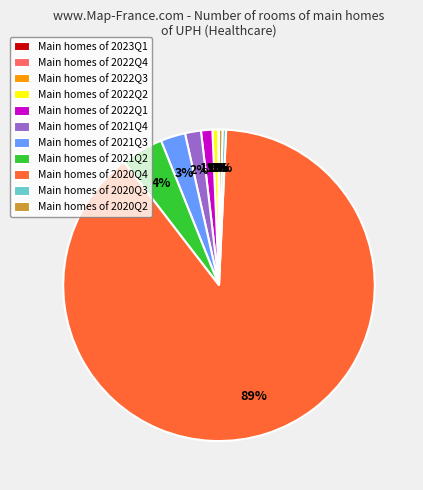

Is it true that Main homes of 2021Q2 is 17% of the pie?

False